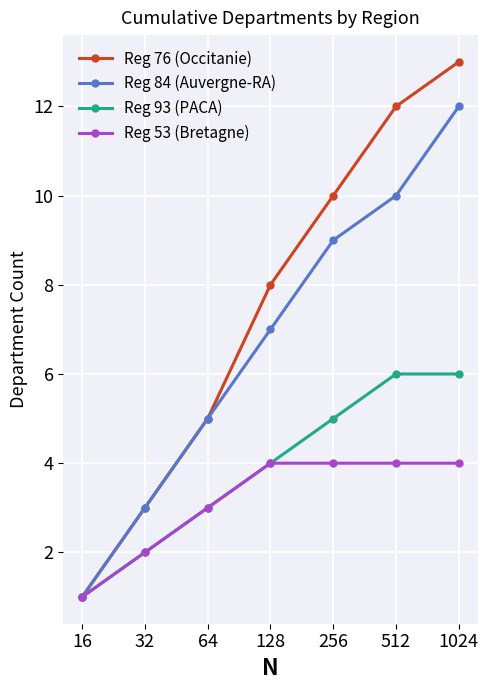

What are all the series names shown in the legend?

Reg 76 (Occitanie), Reg 84 (Auvergne-RA), Reg 93 (PACA), Reg 53 (Bretagne)